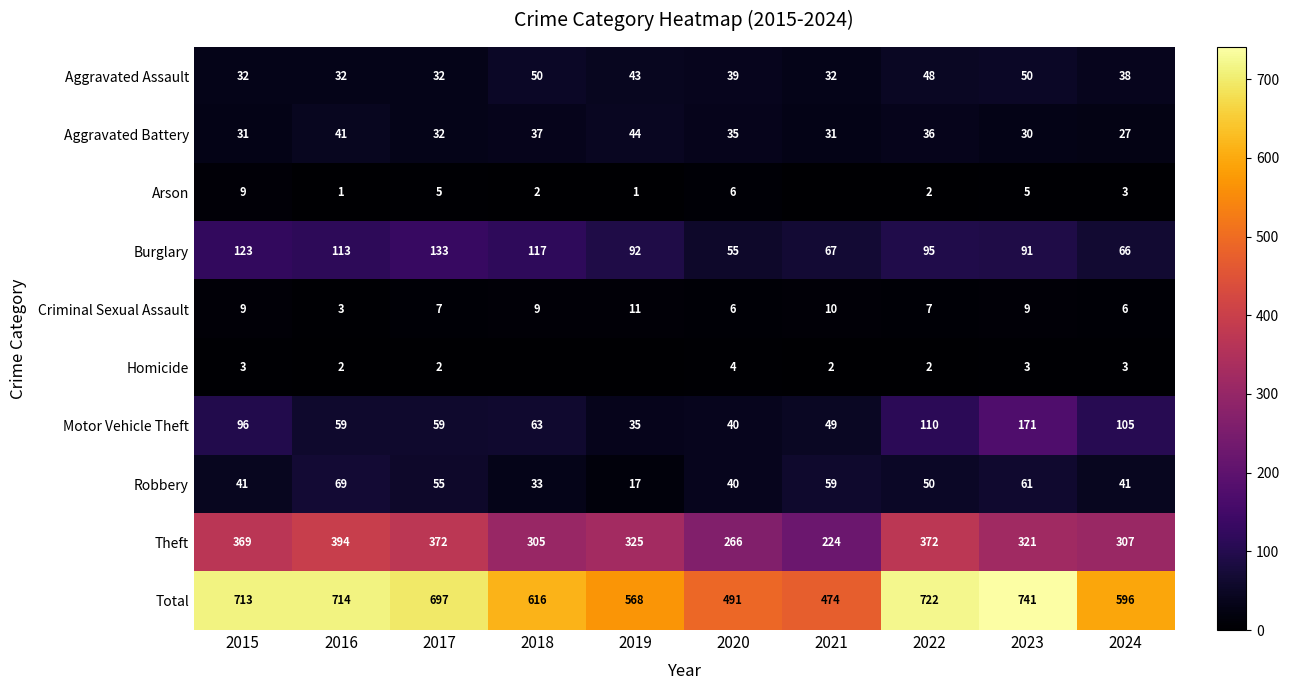

Is it true that Total equals 616 at 2018?

True